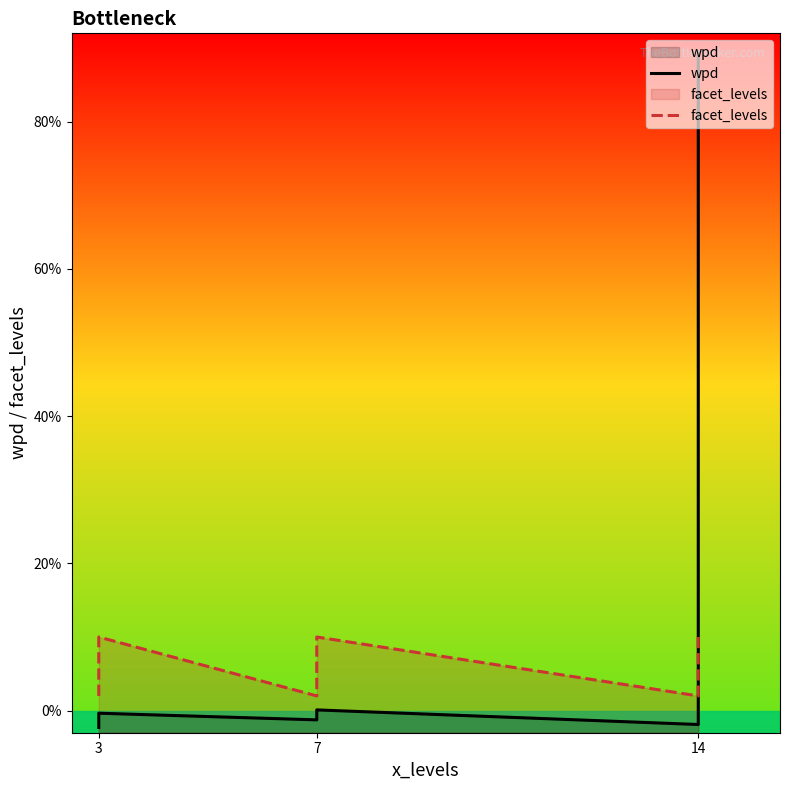

What is the smallest value displayed?

-2.3